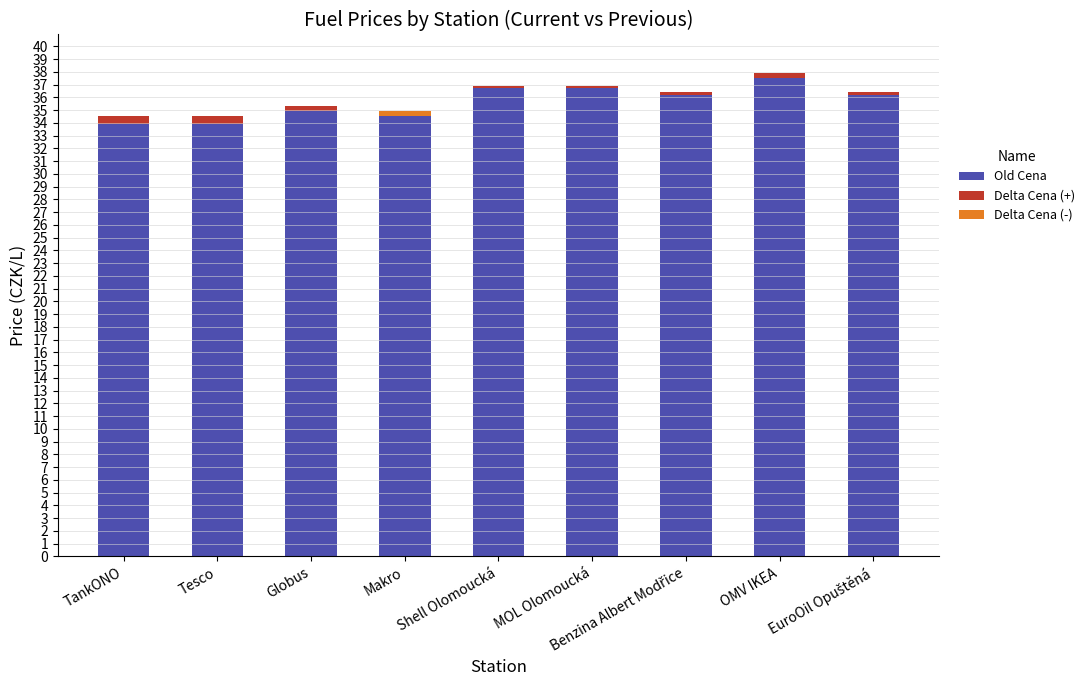

Reading right to left, list all the values displayed in this chart.

Old Cena: EuroOil Opuštěná=36.2	OMV IKEA=37.5	Benzina Albert Modřice=36.2	MOL Olomoucká=36.7	Shell Olomoucká=36.7	Makro=34.9	Globus=34.9	Tesco=33.9	TankONO=33.9
Delta Cena (+): EuroOil Opuštěná=0.2	OMV IKEA=0.4	Benzina Albert Modřice=0.2	MOL Olomoucká=0.2	Shell Olomoucká=0.2	Makro=0.0	Globus=0.4	Tesco=0.6	TankONO=0.6
Delta Cena (-): EuroOil Opuštěná=0.0	OMV IKEA=0.0	Benzina Albert Modřice=0.0	MOL Olomoucká=0.0	Shell Olomoucká=0.0	Makro=0.4	Globus=0.0	Tesco=0.0	TankONO=0.0